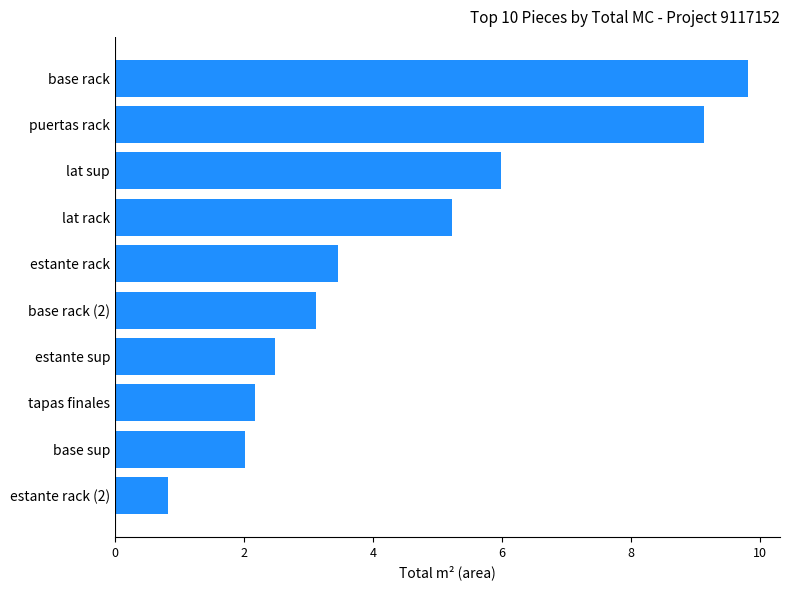

How many categories are shown in the chart?

10